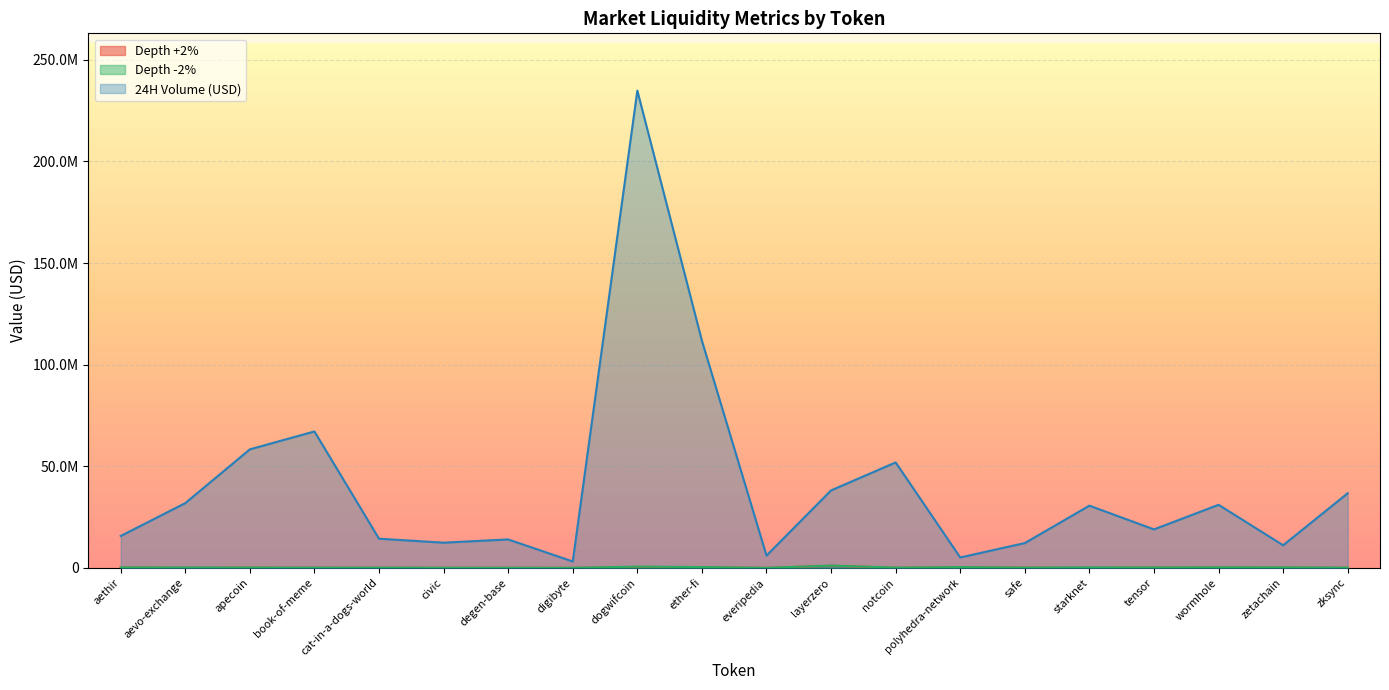

Which series has the largest total across all categories?

24H Volume (USD)